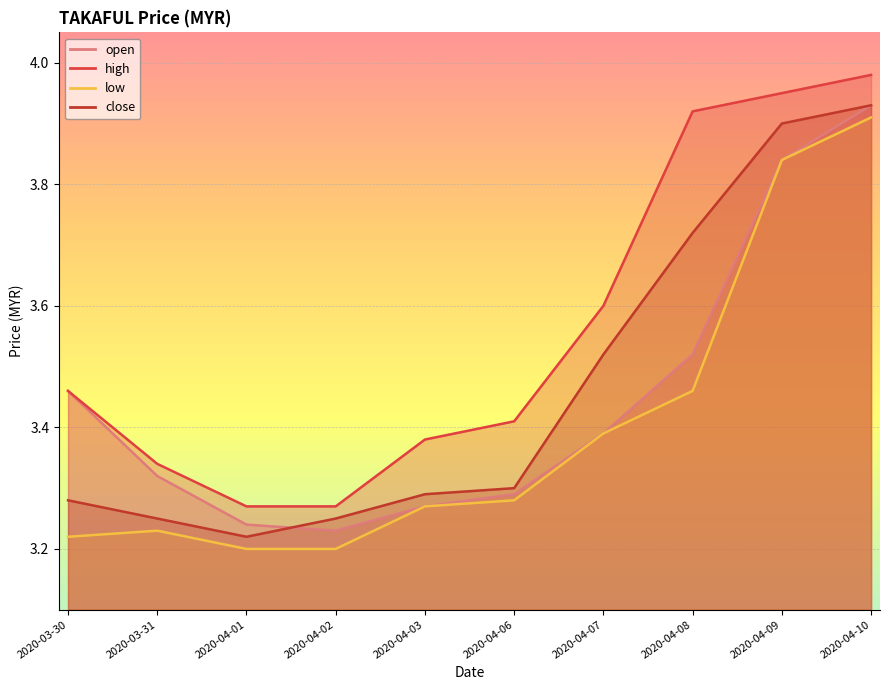

What is the label of the 9th point from the left?

2020-04-09